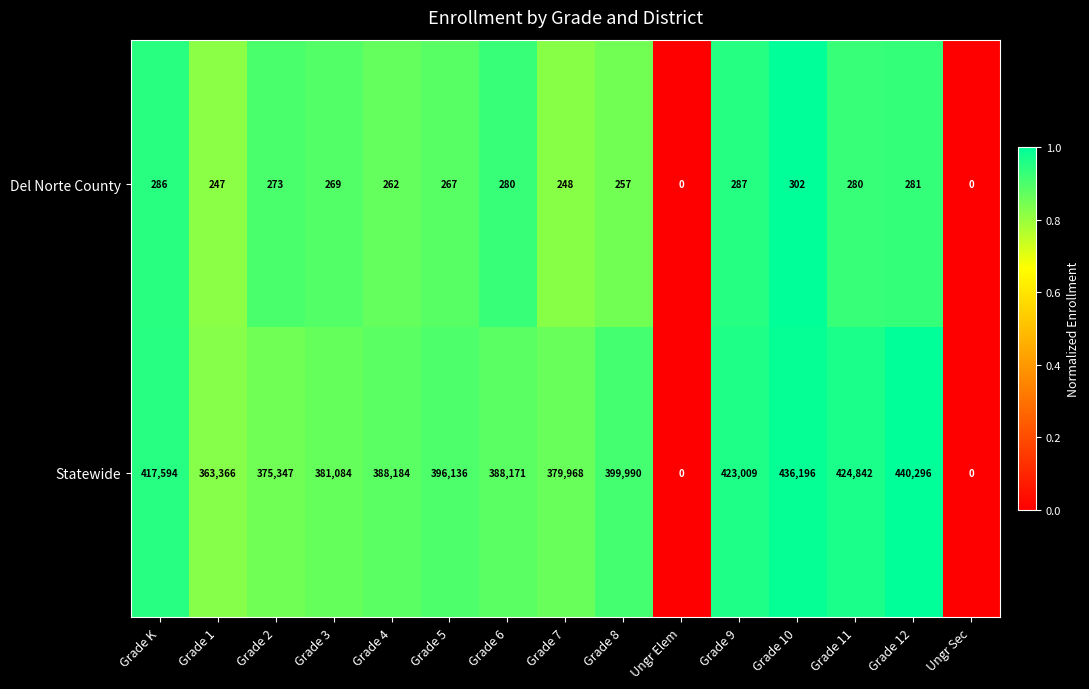

Which category has the highest value in the Statewide series?

Grade 12